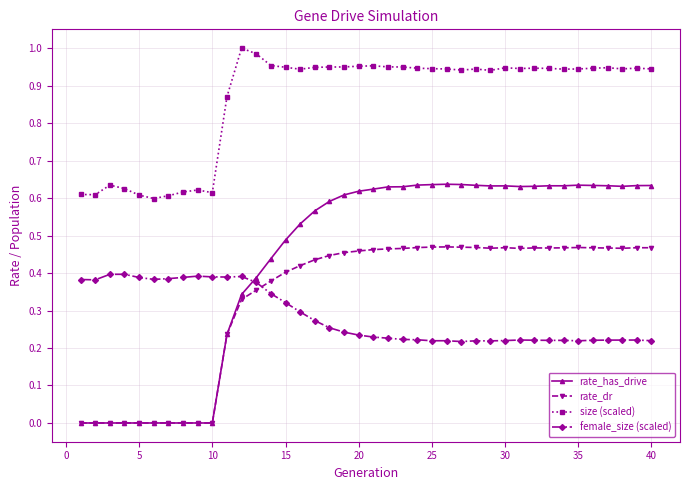

Rank the series by their maximum value, from lowest to highest.

female_size (scaled), rate_dr, rate_has_drive, size (scaled)